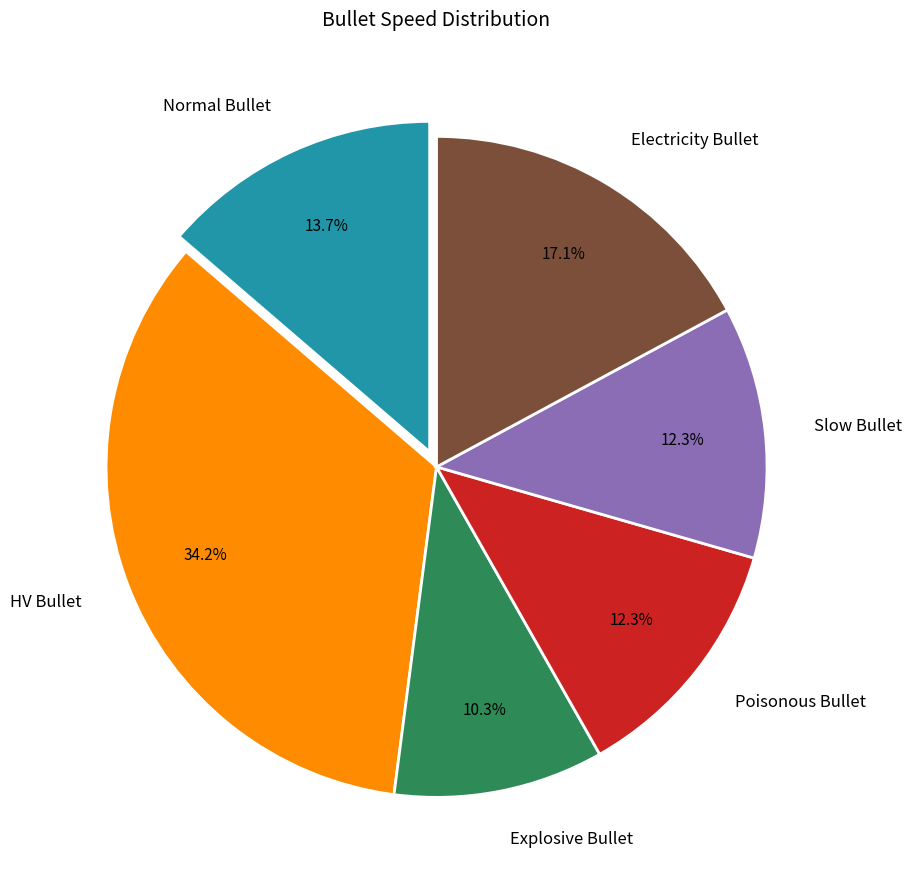

What is the ratio of the value at Electricity Bullet to the value at Slow Bullet?

1.4